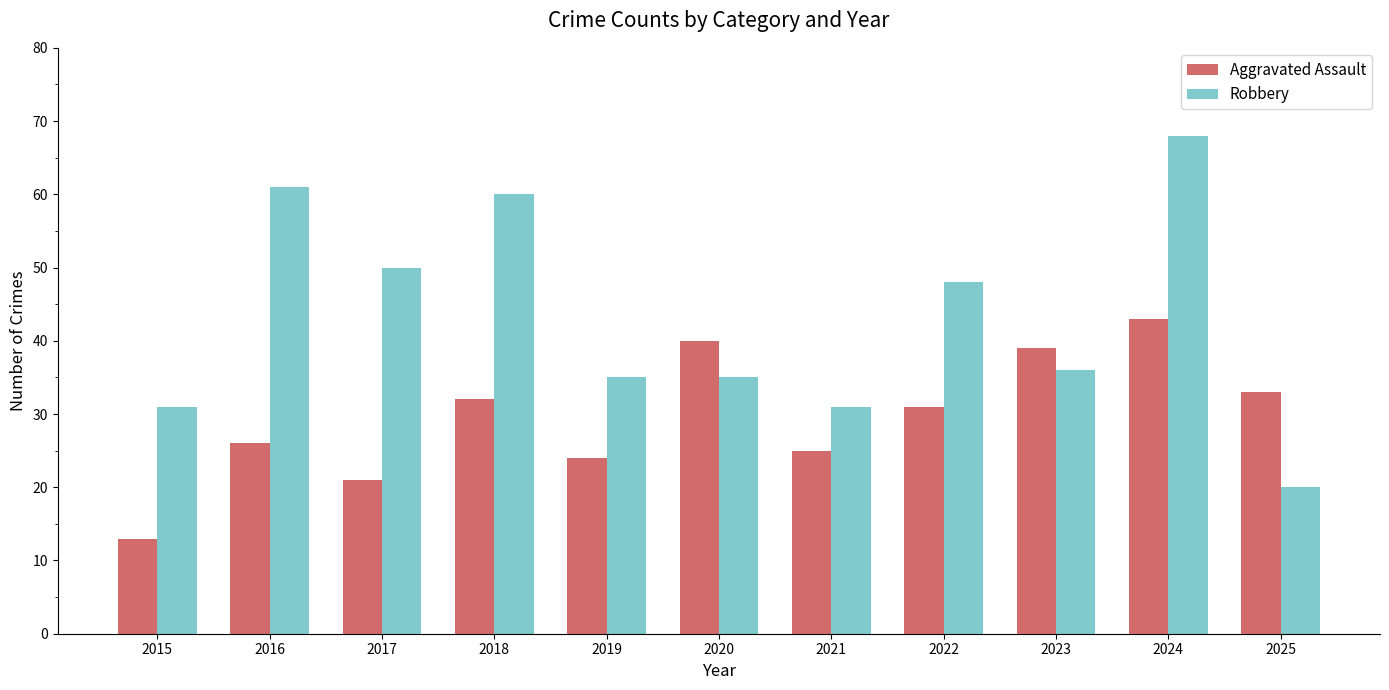

Between 2015 and 2021, which series saw the biggest shift?

Aggravated Assault